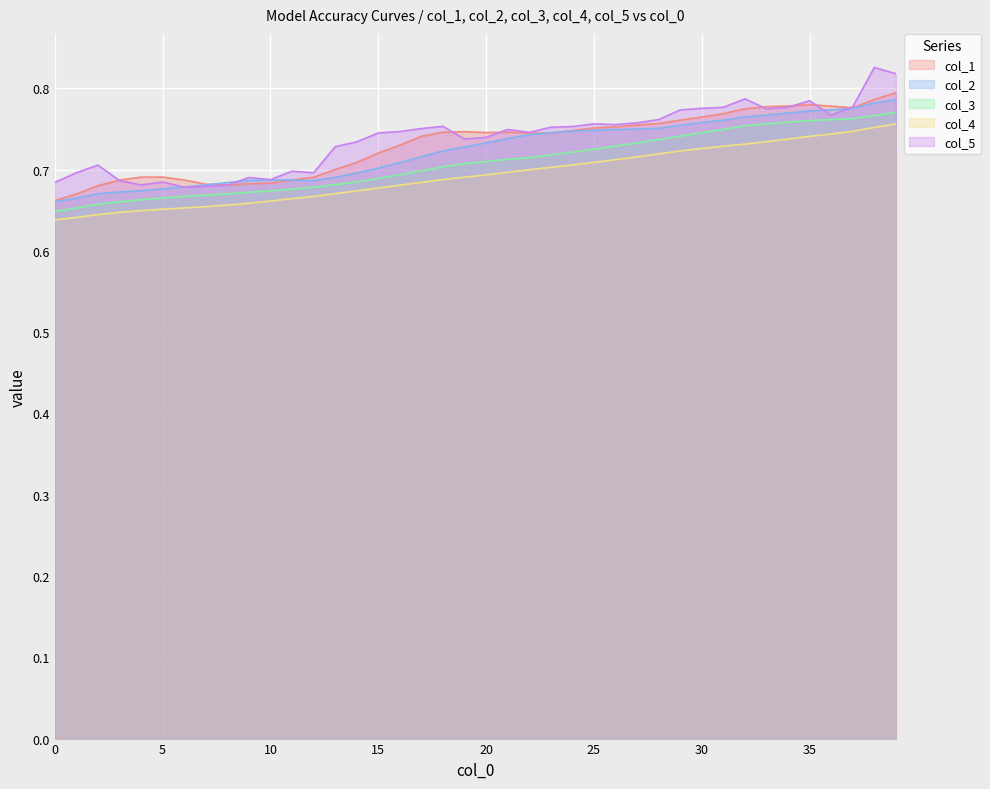

Rank the series at 23 from lowest to highest value.

col_4, col_3, col_1, col_2, col_5